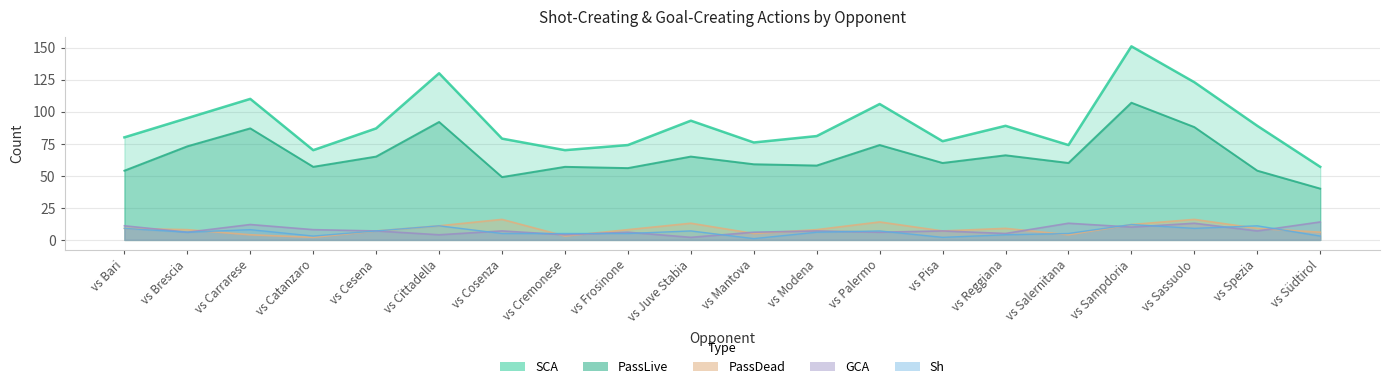

What is the total value across all series at vs Reggiana?

173